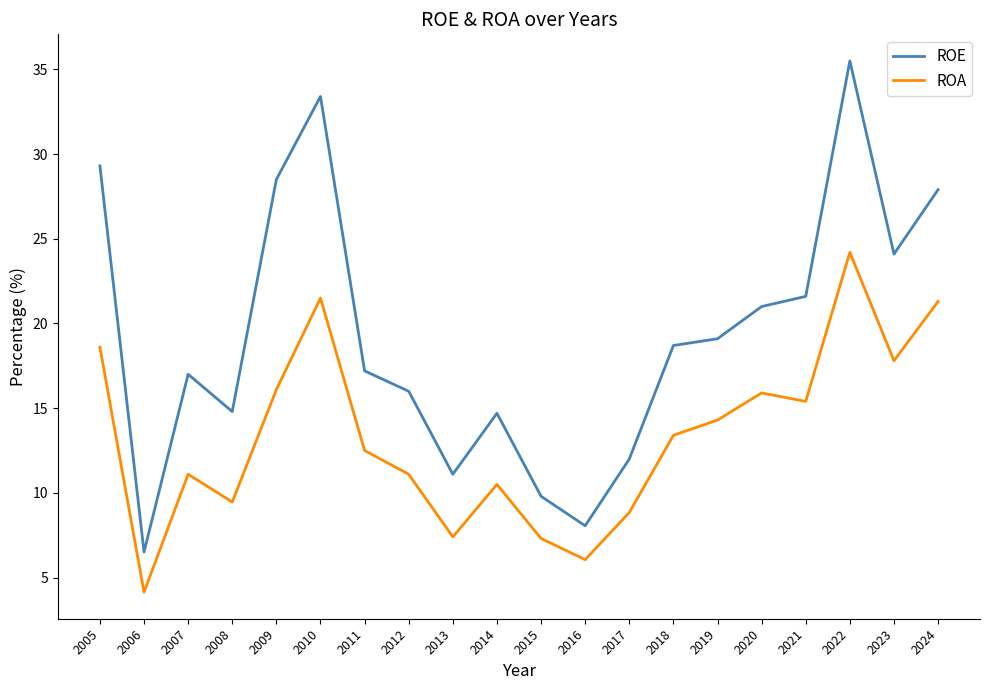

Rank the series by their average value, from lowest to highest.

ROA, ROE